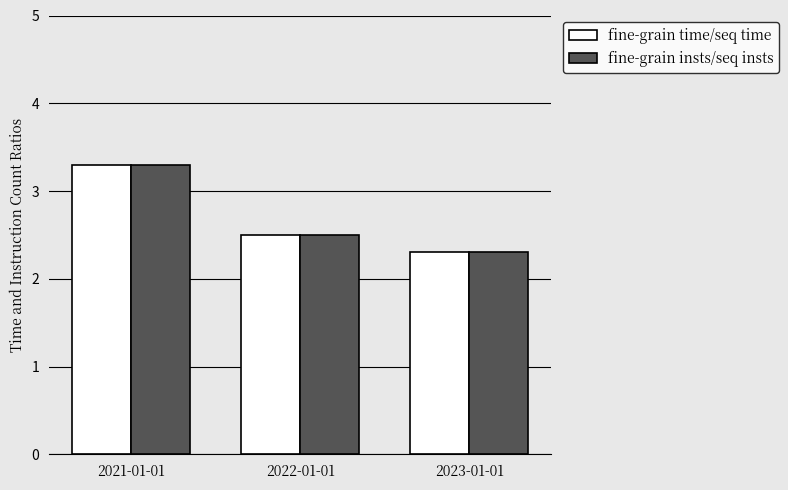

The value of fine-grain time/seq time at 2021-01-01 is 3.3. True or false?

True